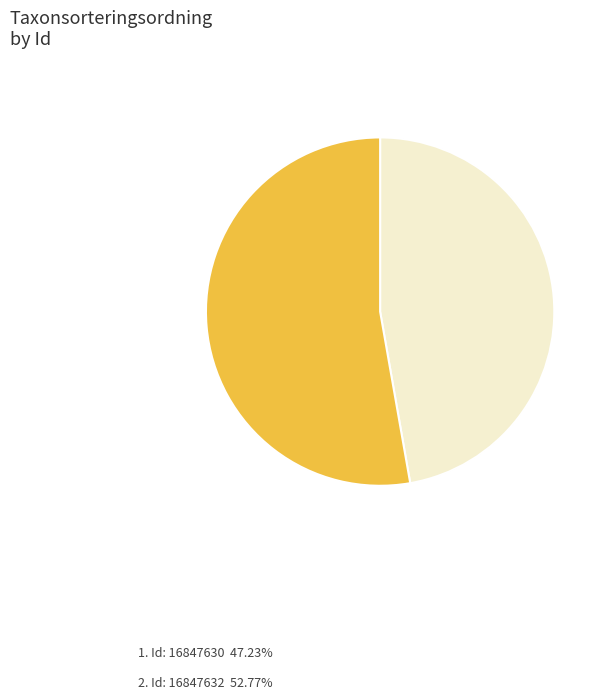

Does any single category account for the majority?

Yes